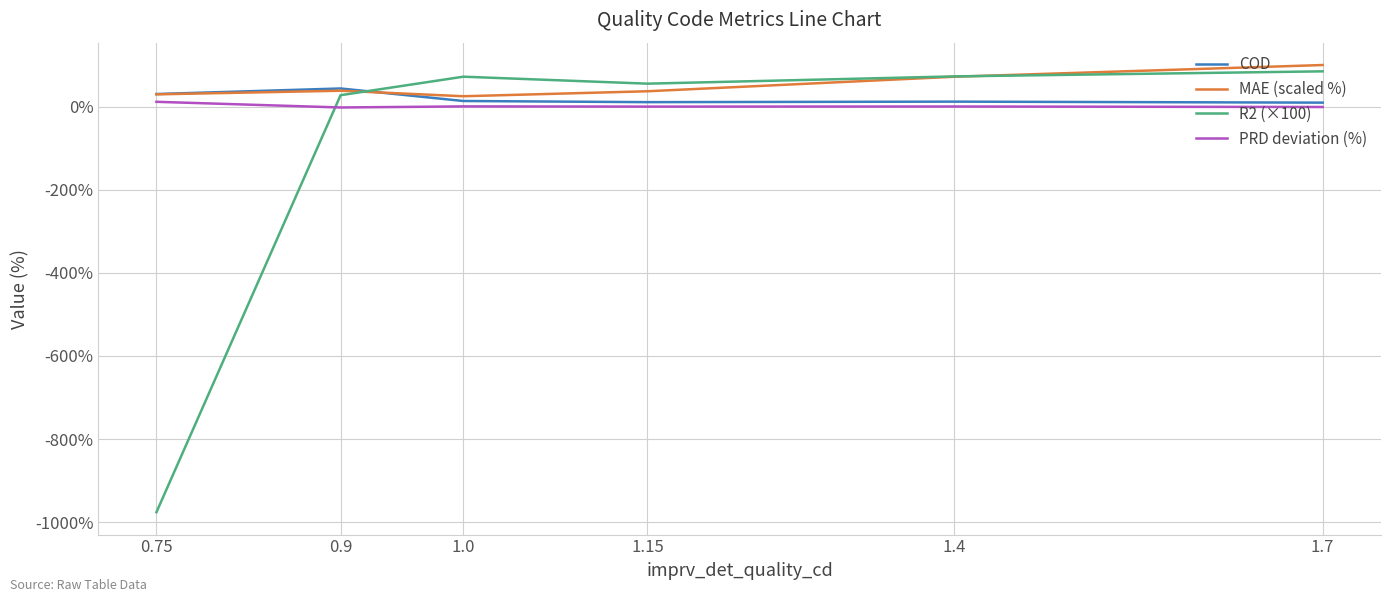

Does the chart display data point markers on the line(s)?

No